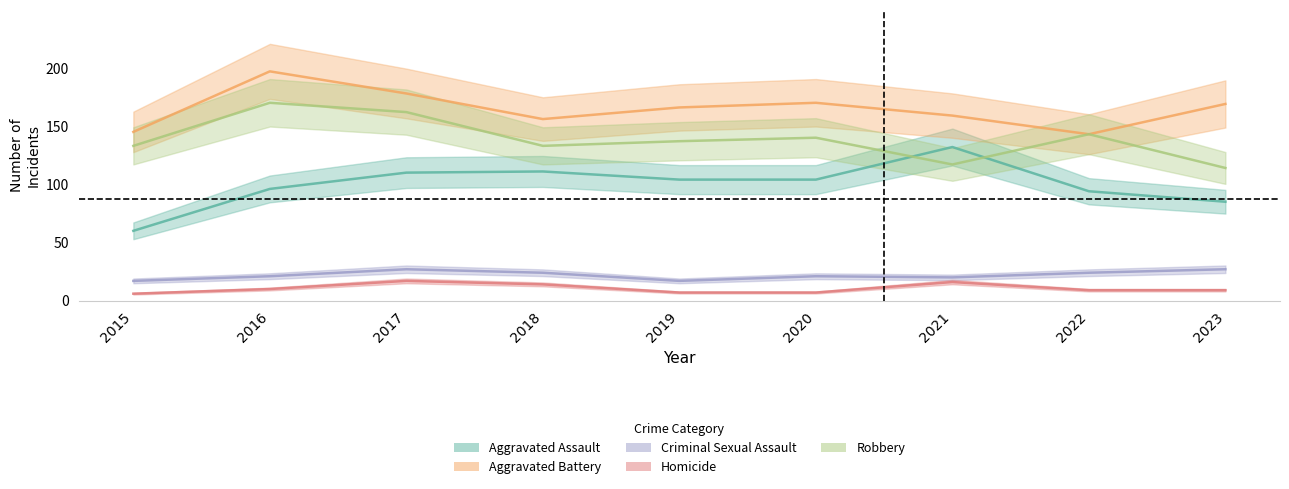

What is the value of the Aggravated Battery point at the 2nd from the left?

197